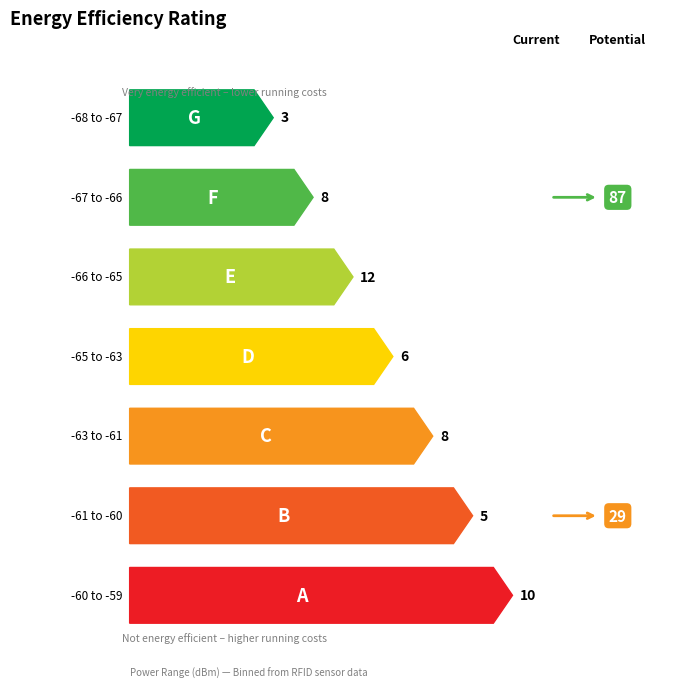

Does the chart contain any negative values?

No